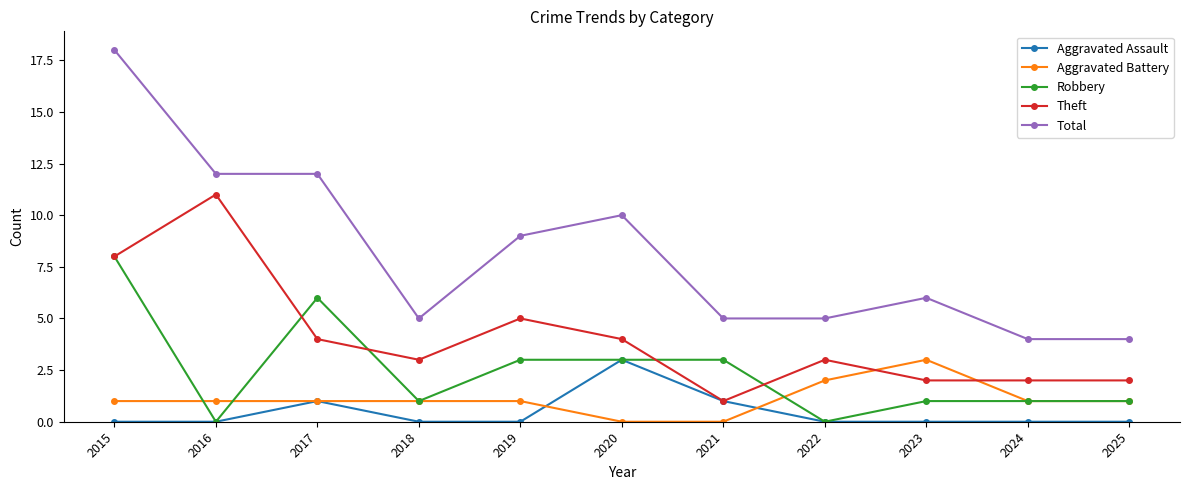

At which label does Theft first exceed 3?

2015